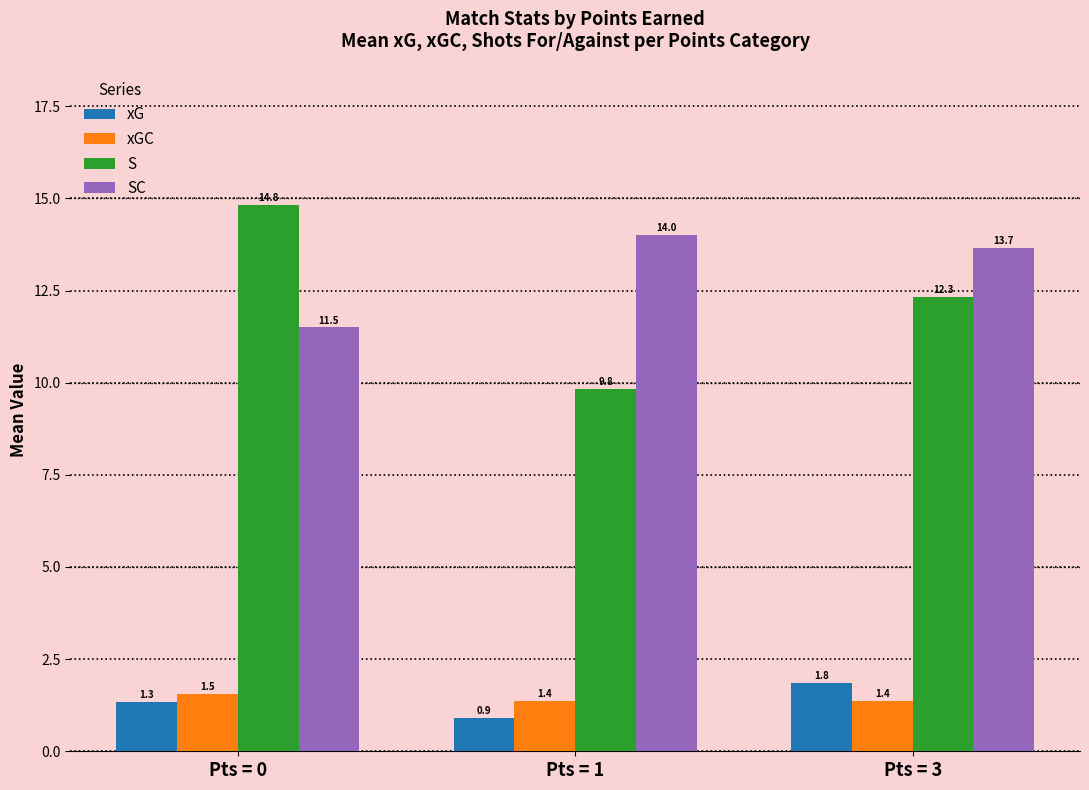

Which category has the lowest value across all series?

Pts = 1